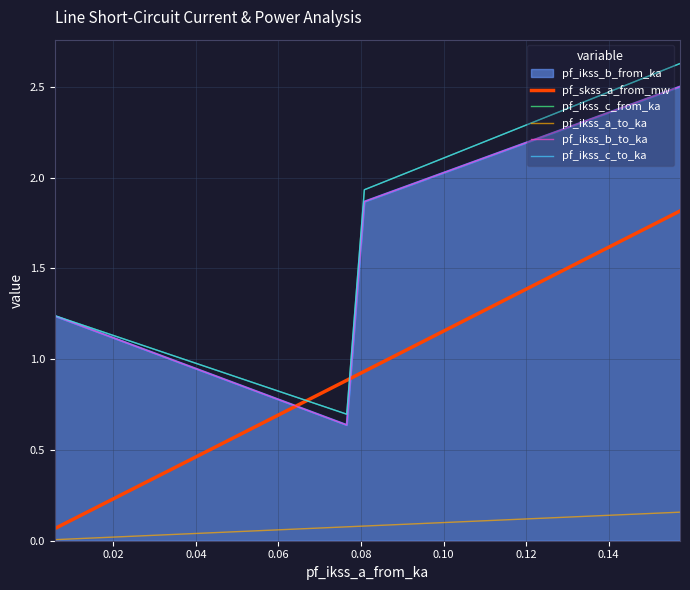

True or false: pf_ikss_b_to_ka and pf_ikss_c_from_ka intersect in this chart.

False